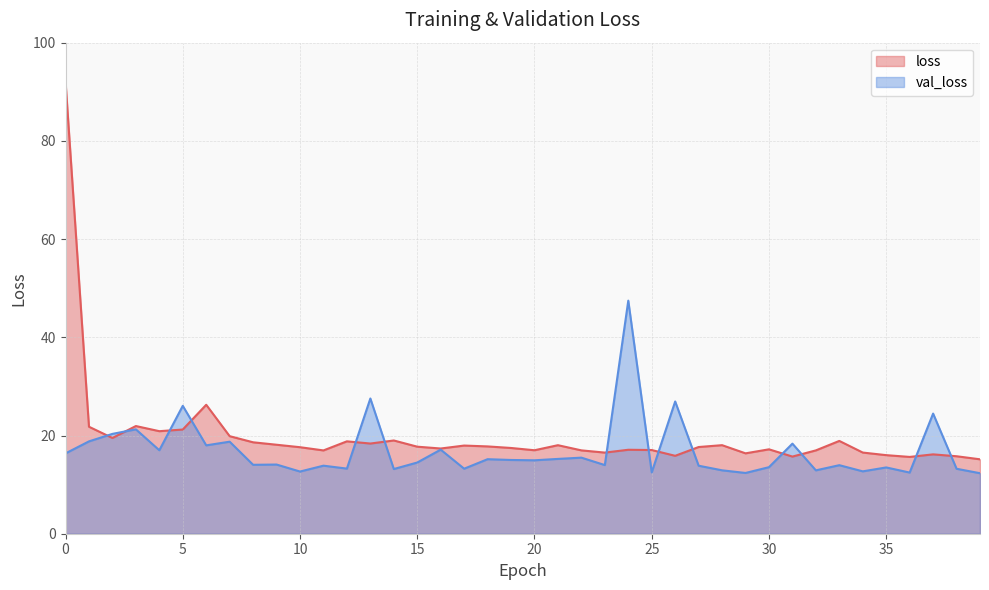

What is the minimum value for loss?

15.2